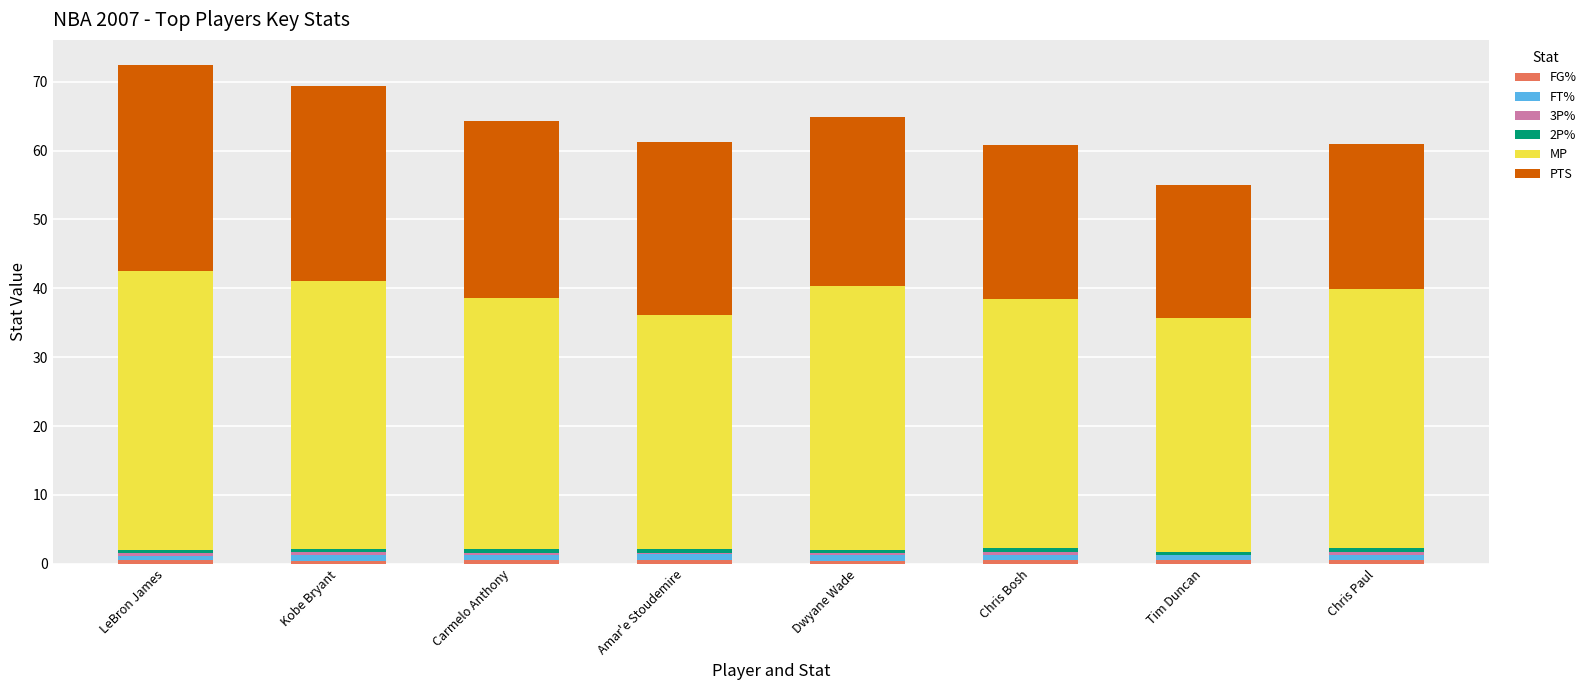

How many distinct data groups are displayed?

6